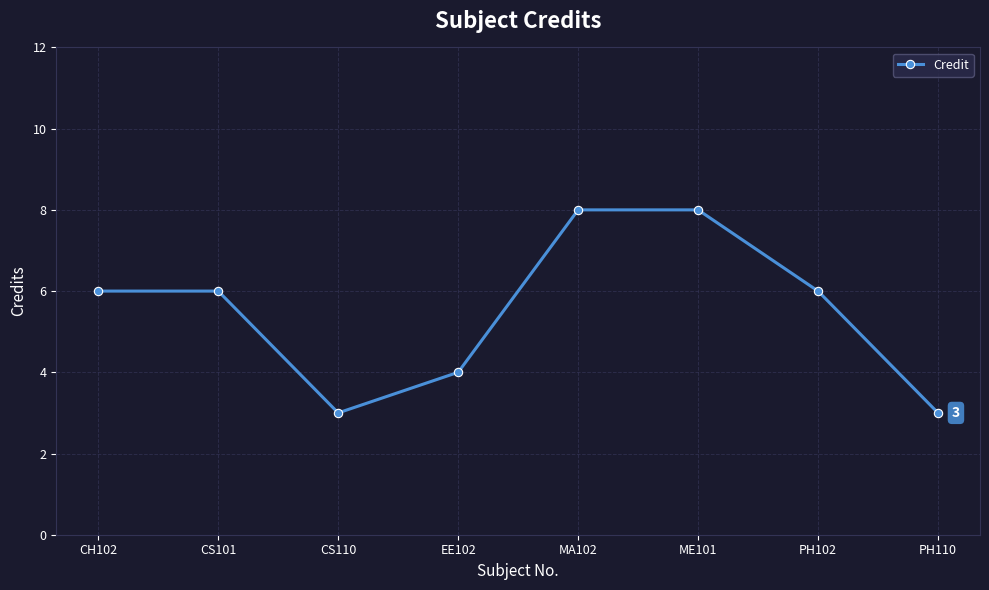

Where is the first local minimum?

CS110